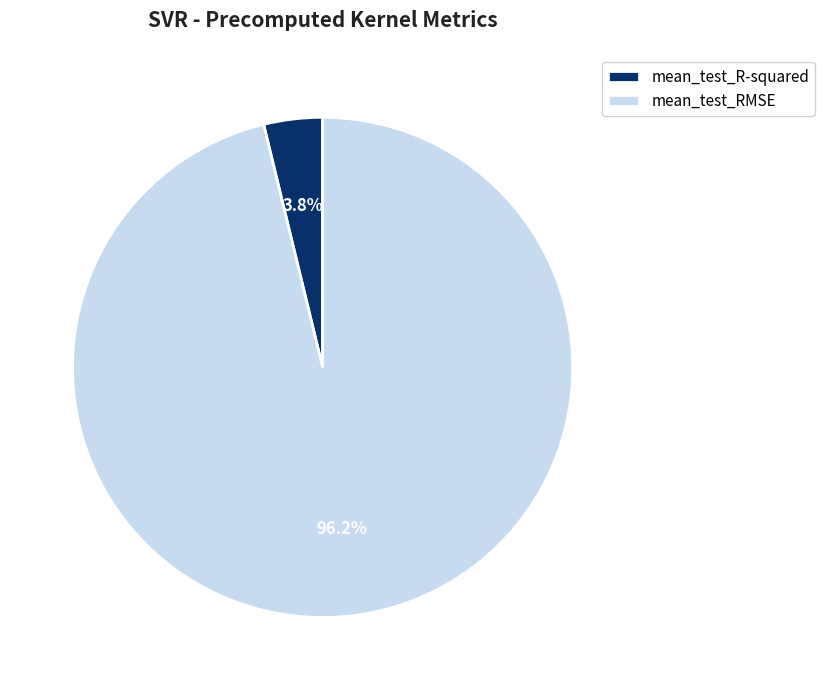

What percentage is the mean_test_RMSE slice, to the nearest percent?

96%